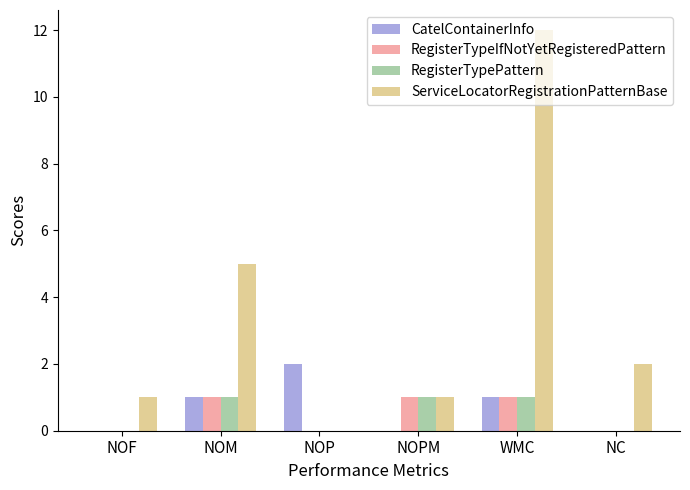

True or false: ServiceLocatorRegistrationPatternBase has a value of 7 at NOP.

False